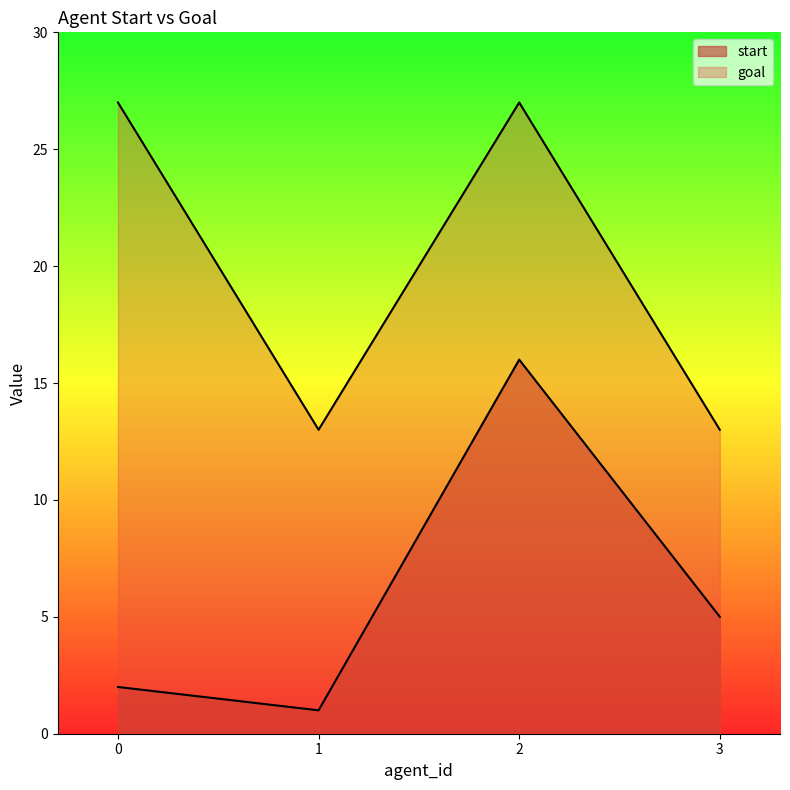

Is it true that goal equals 13 at 1?

True